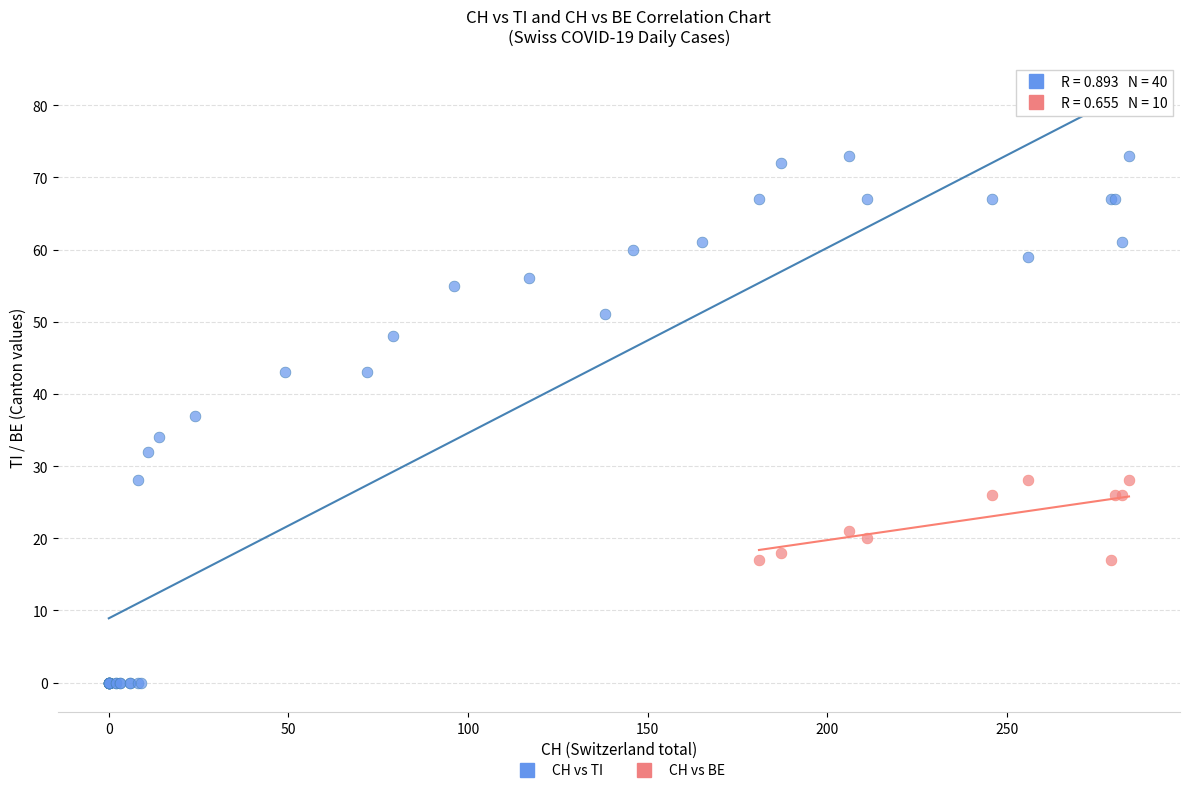

Which series has the largest Y range (max minus min)?

CH vs TI